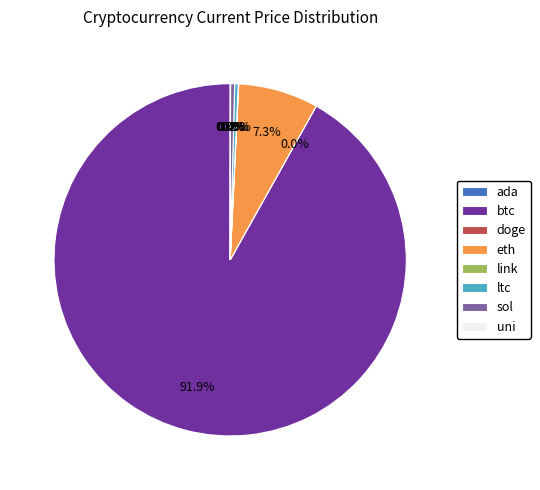

How much of the chart is everything except ltc?

99.7%